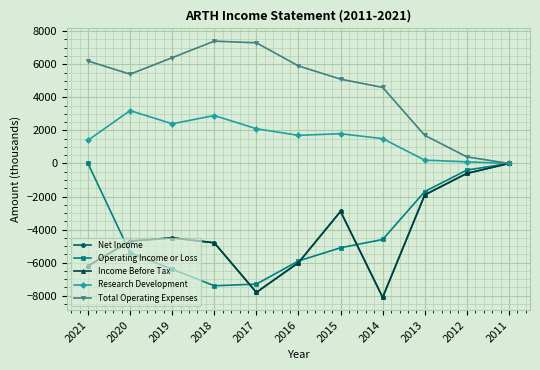

At 2016, list the series in order from largest to smallest.

Total Operating Expenses, Research Development, Operating Income or Loss, Net Income, Income Before Tax